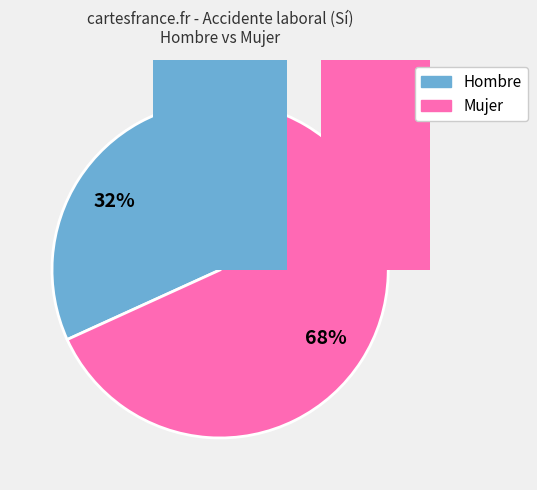

Is there a majority slice in this chart?

Yes